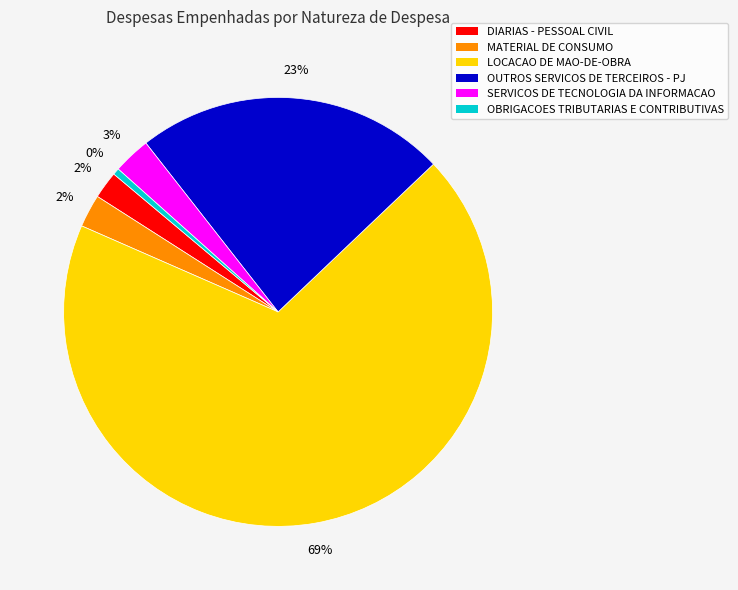

Is there a majority slice in this chart?

Yes